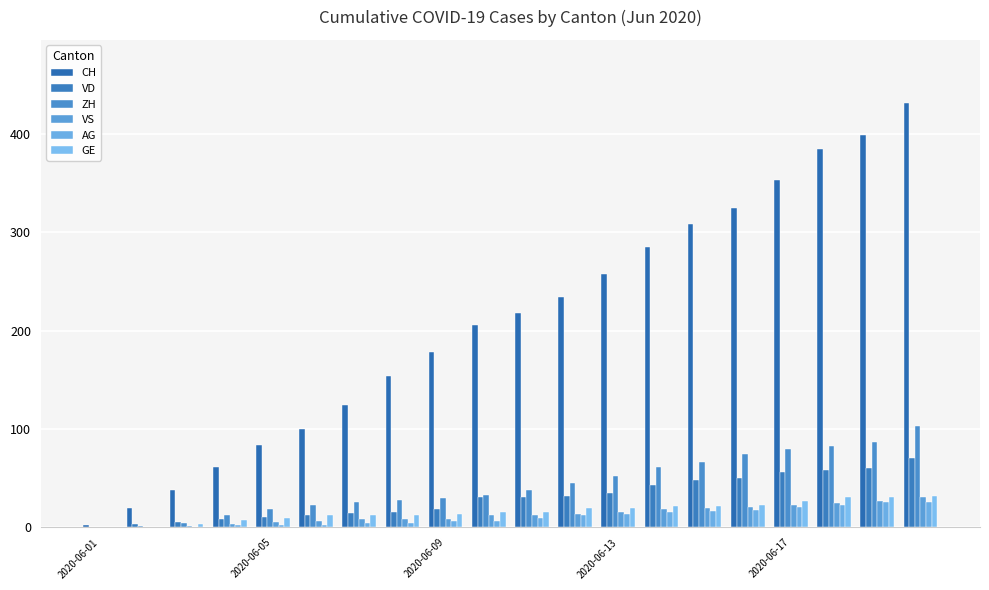

What are all the series names shown in the legend?

CH, VD, ZH, VS, AG, GE